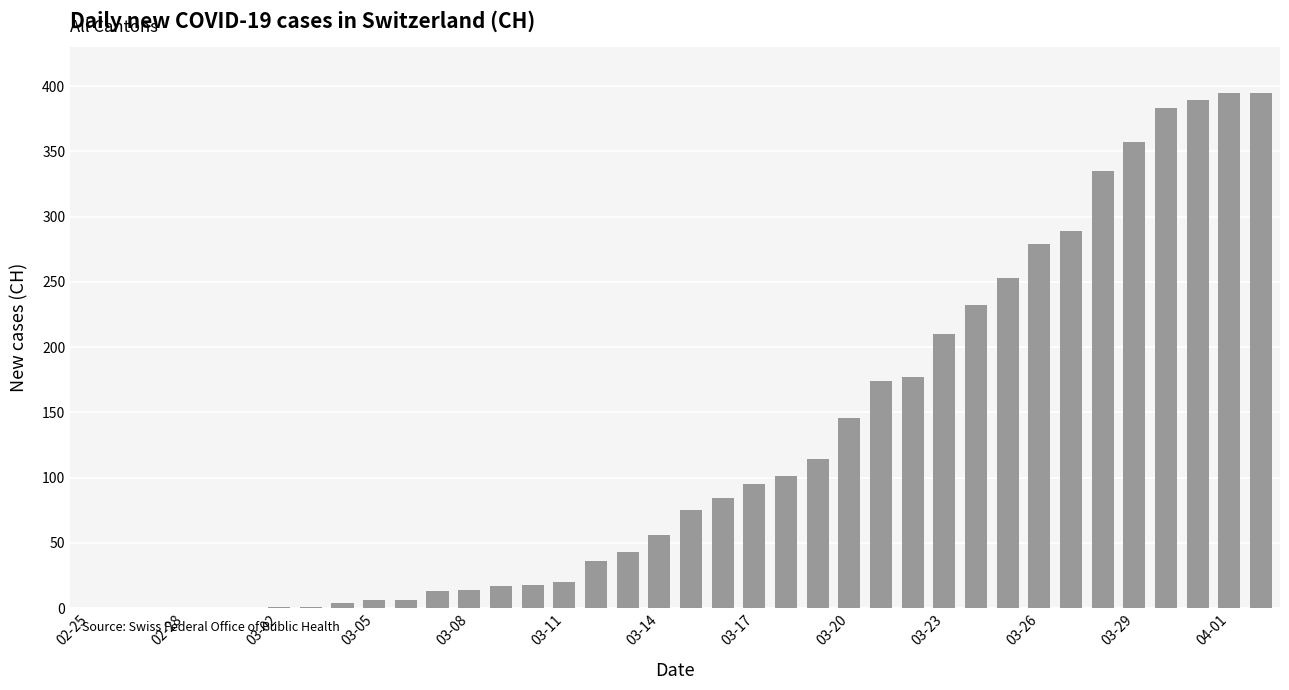

What is the greatest value displayed?

395